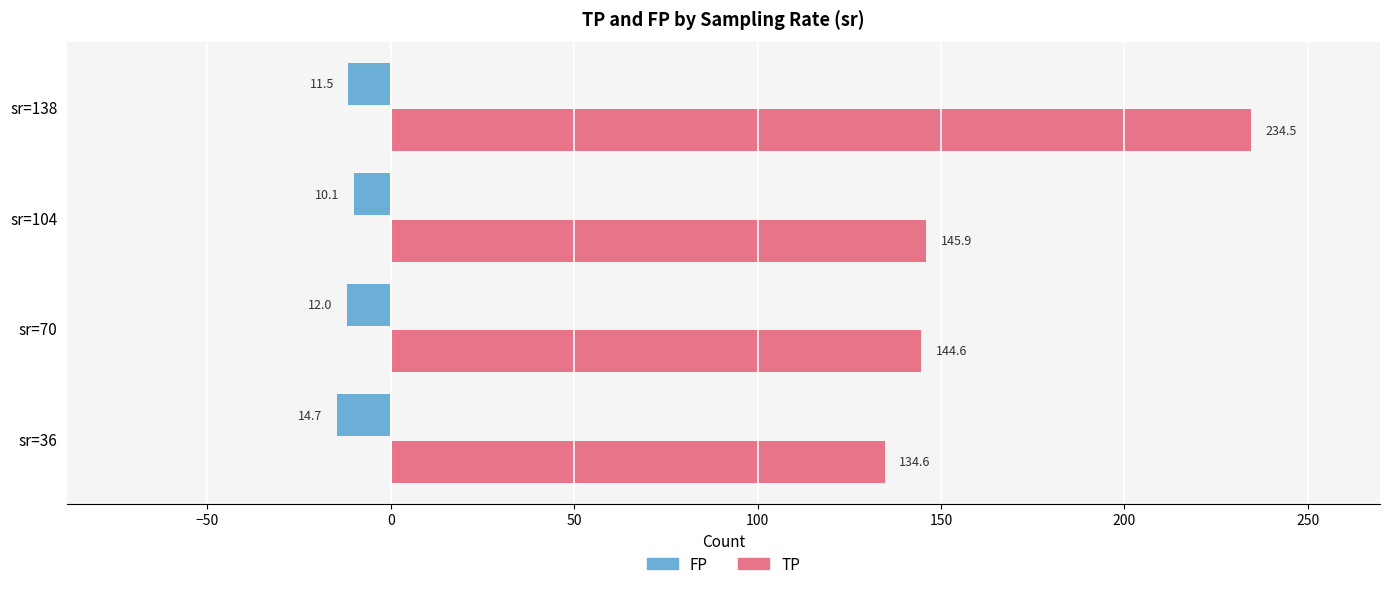

At how many categories does at least one series exceed 101?

4